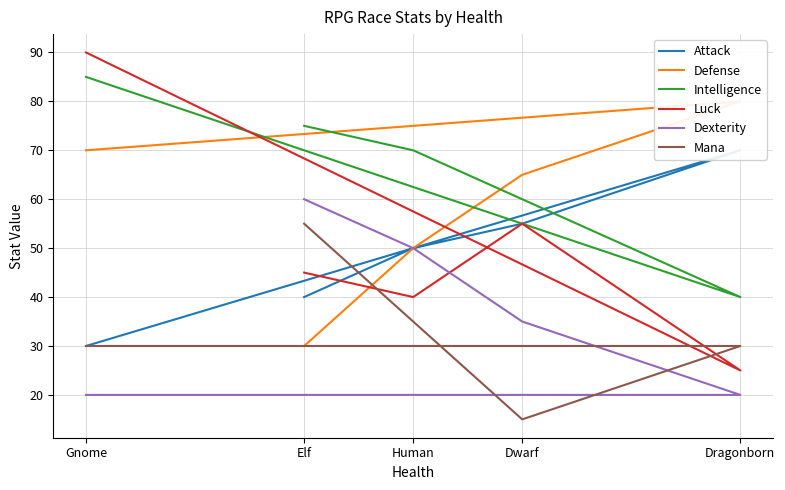

Is it true that Defense equals 66 at Human?

False